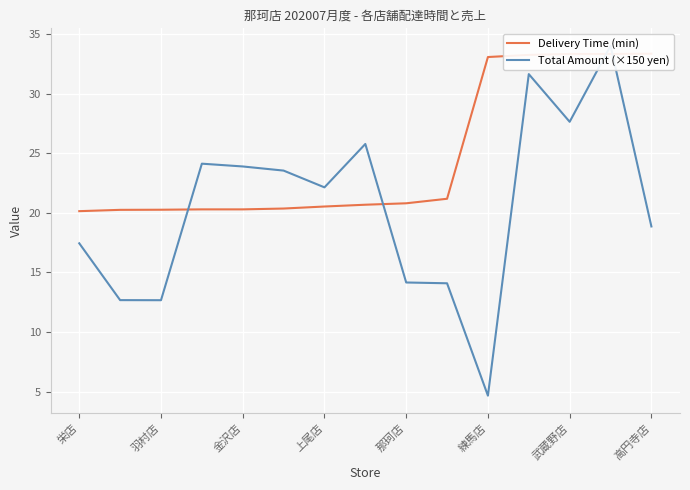

Between 練馬店 and 高円寺店, which series saw the biggest shift?

Total Amount (×150 yen)